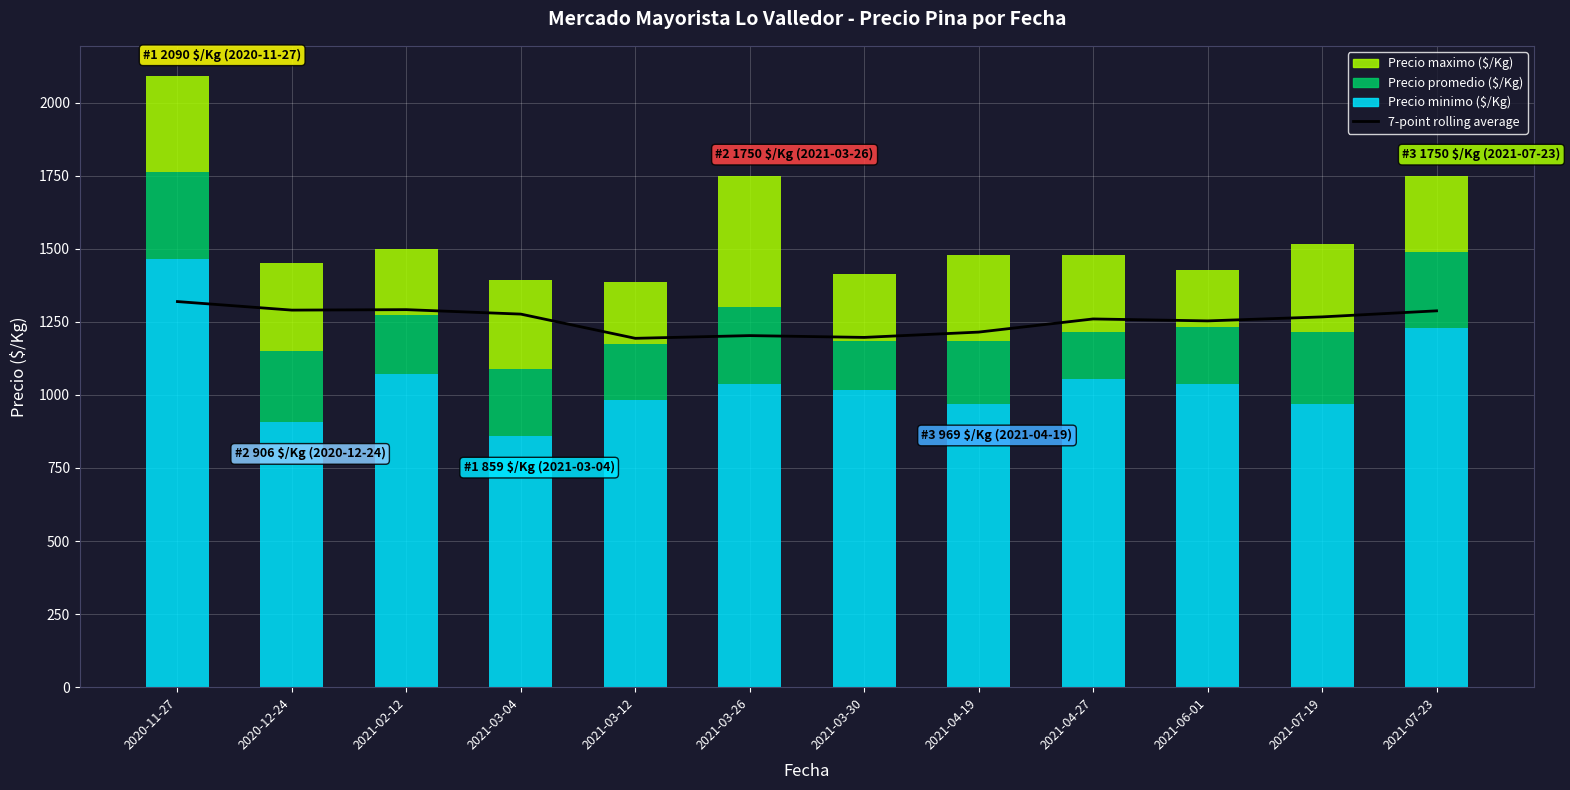

How many bars are there in total?

12